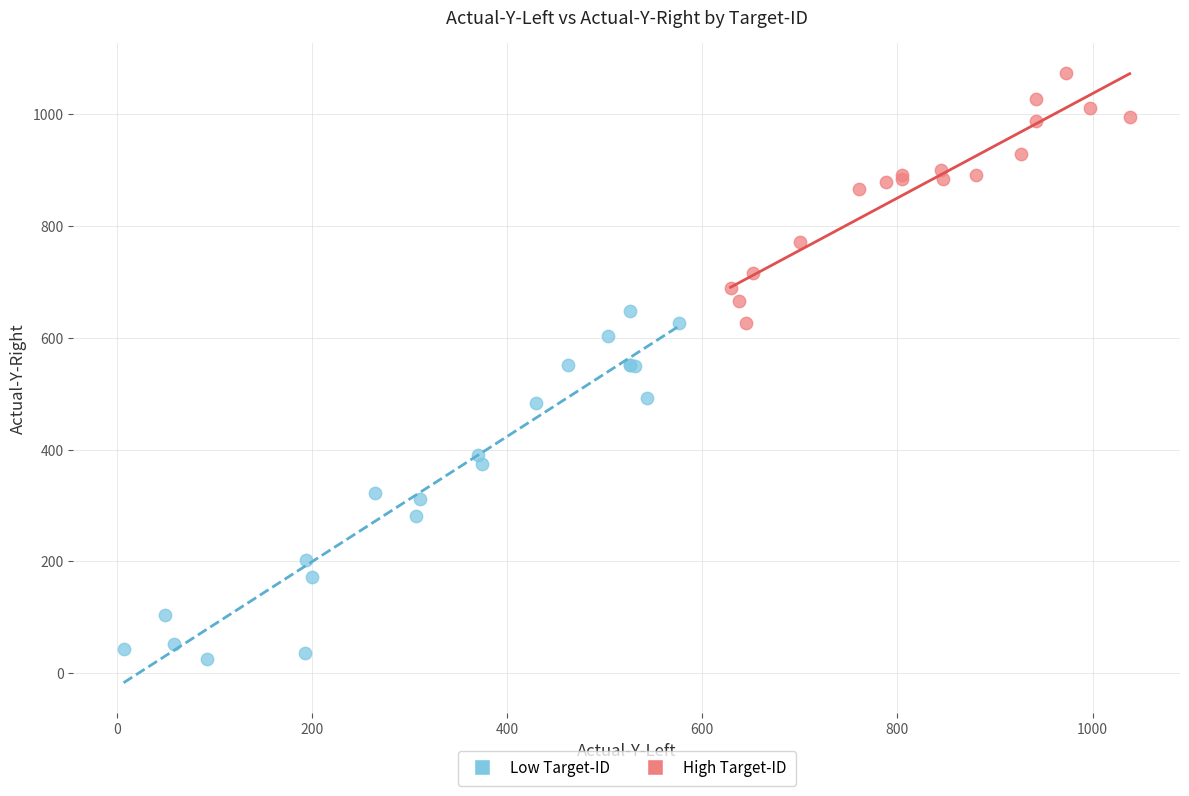

Which series reaches the minimum Y coordinate?

Low Target-ID